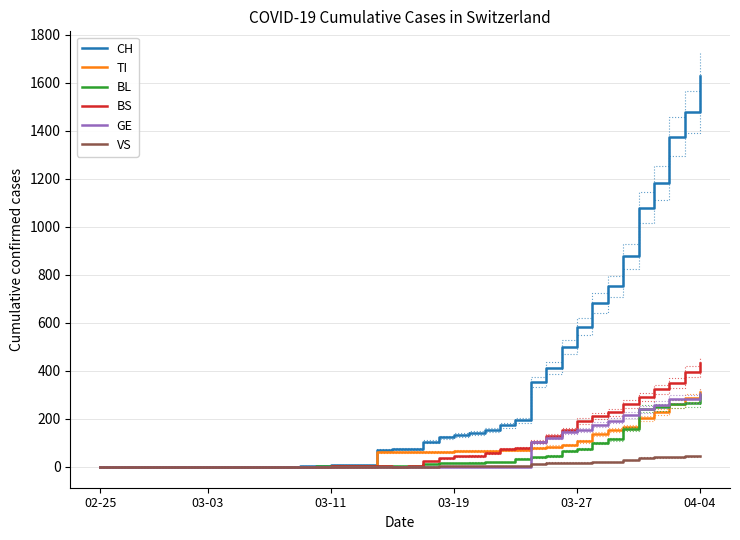

What is the maximum value for BL?

298